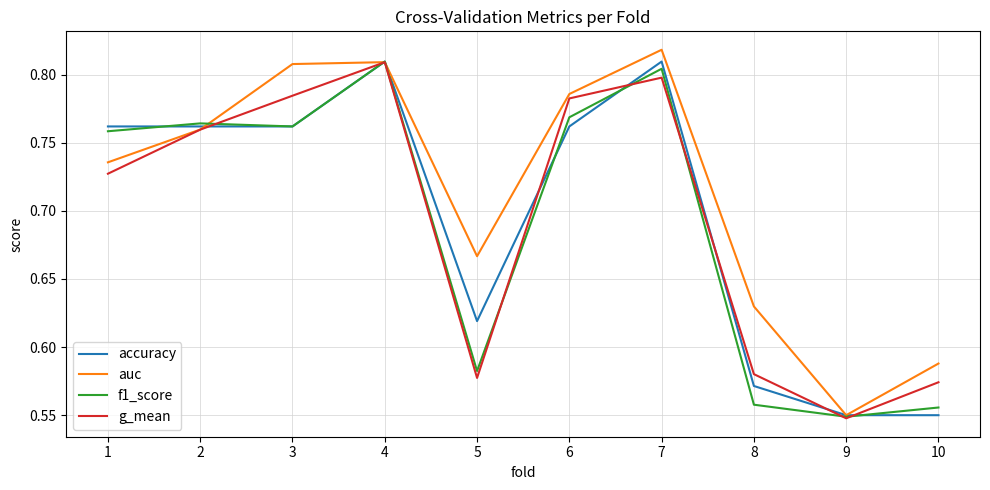

Which series has the largest total across all categories?

auc